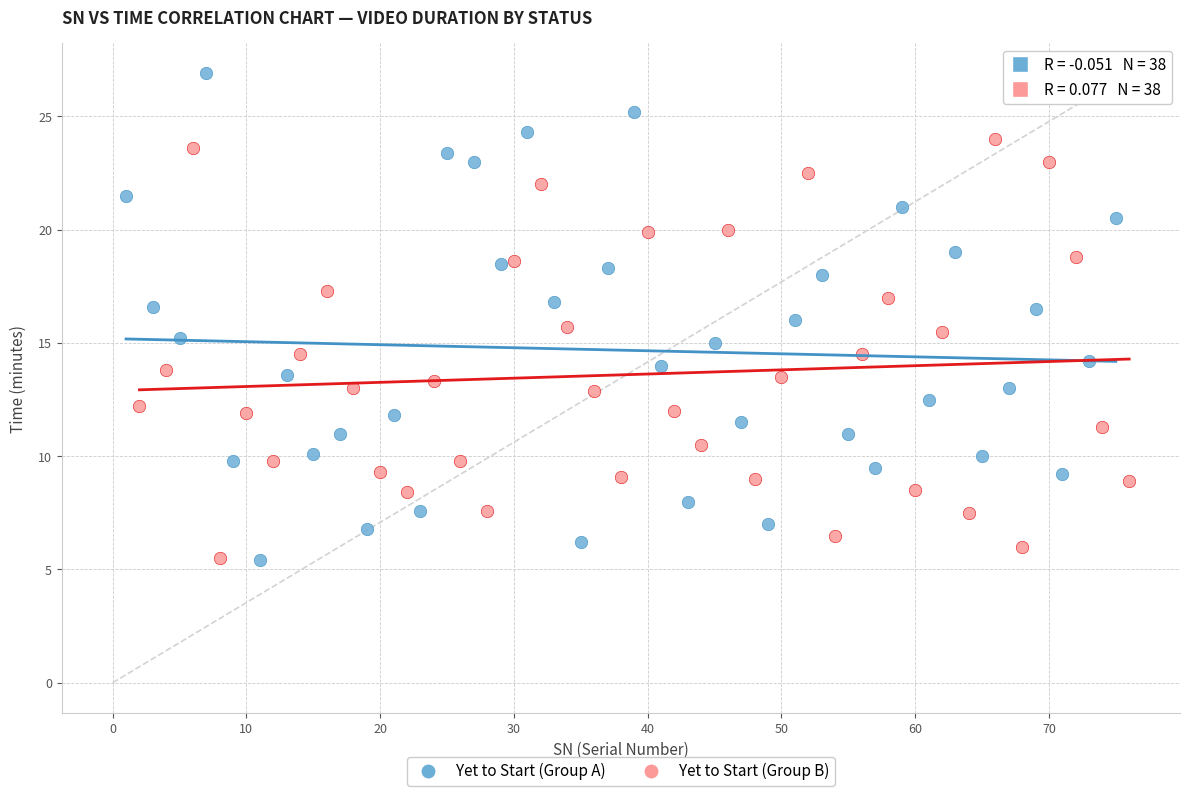

Which series reaches the maximum Y coordinate?

Yet to Start (Group A)